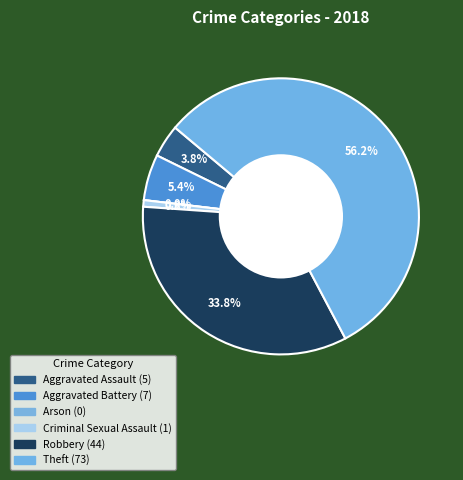

How many segments does this pie chart have?

6